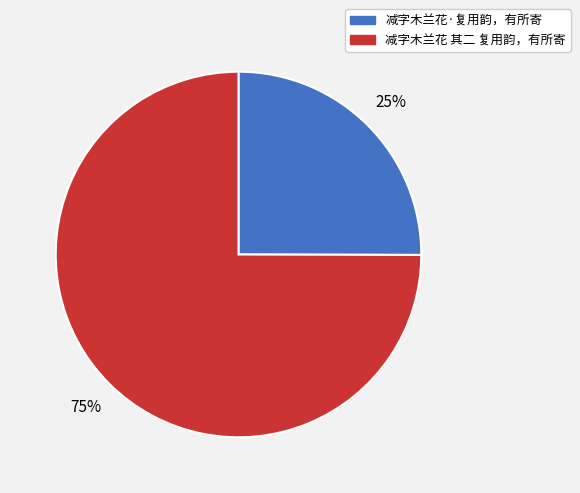

The 减字木兰花 其二 复用韵，有所寄 slice represents 80% of the pie. True or false?

False